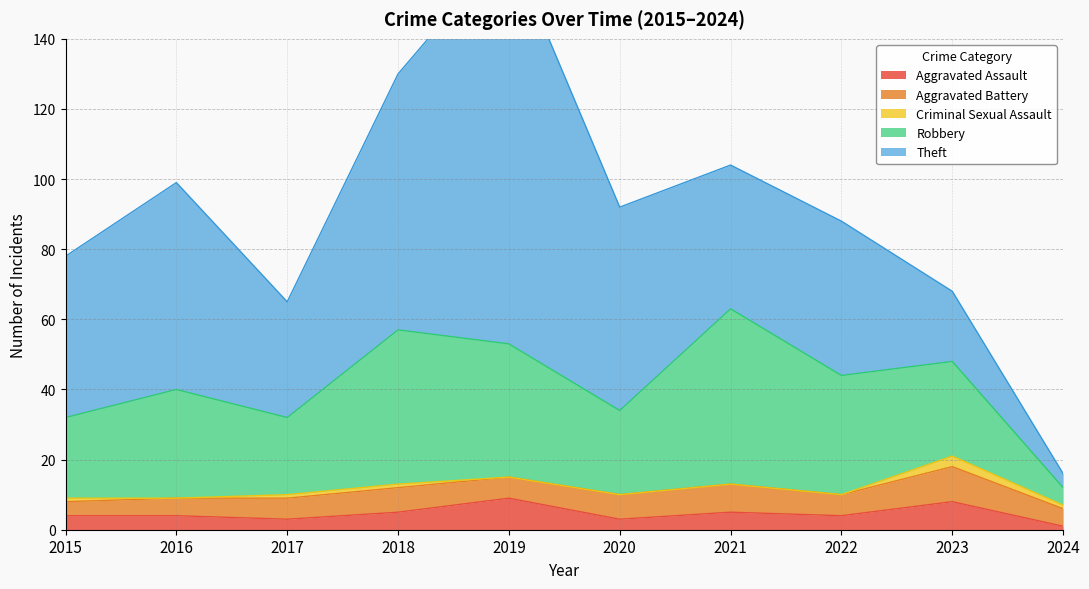

What is the maximum value for Aggravated Assault?

9